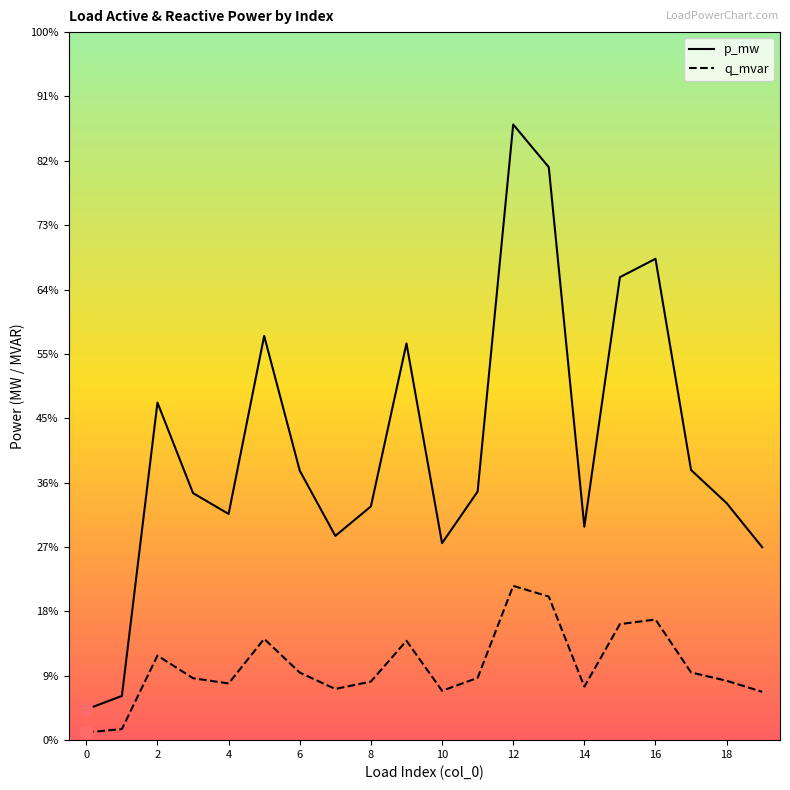

Which series has the largest total across all categories?

p_mw